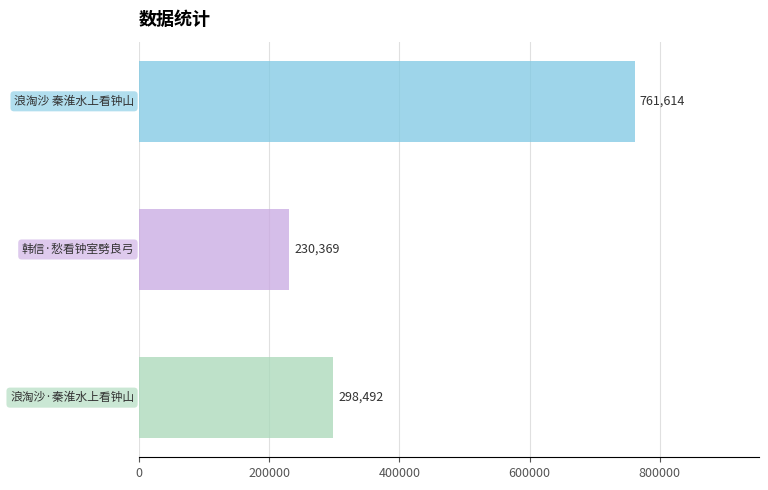

What is the difference between the second highest and minimum values?

68123